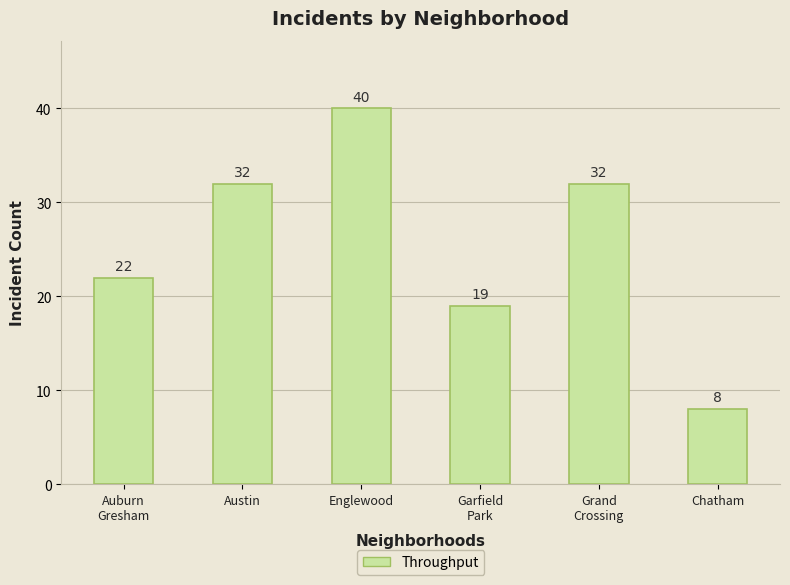

Between Englewood and Garfield
Park, which is larger?

Englewood